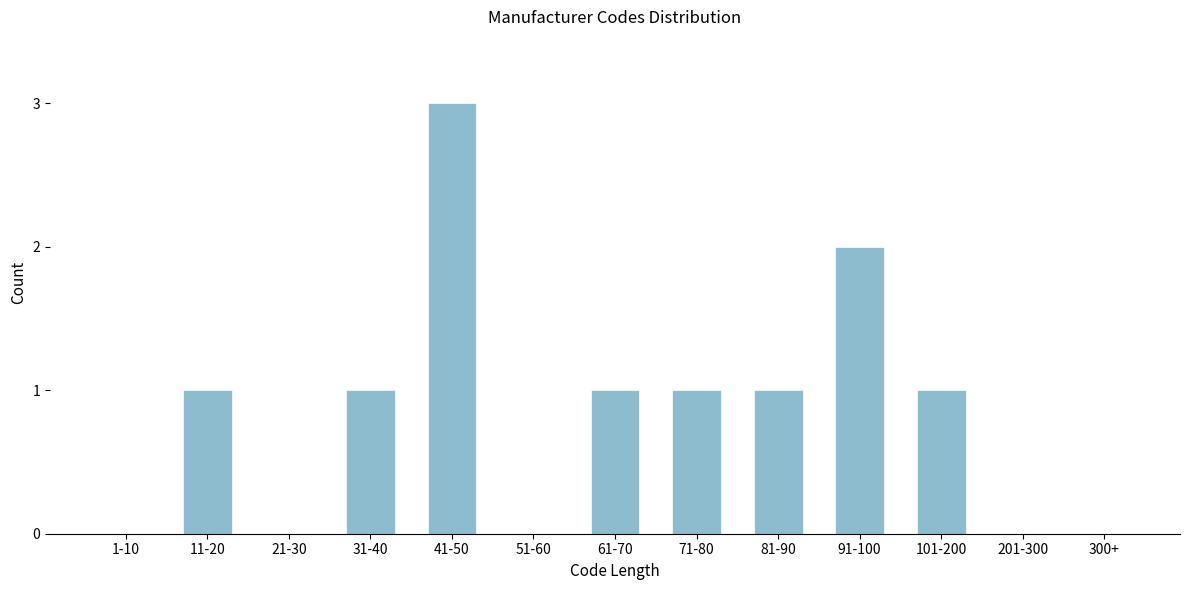

Reading right to left, what are all the values shown in this chart?

300+=0	201-300=0	101-200=1	91-100=2	81-90=1	71-80=1	61-70=1	51-60=0	41-50=3	31-40=1	21-30=0	11-20=1	1-10=0